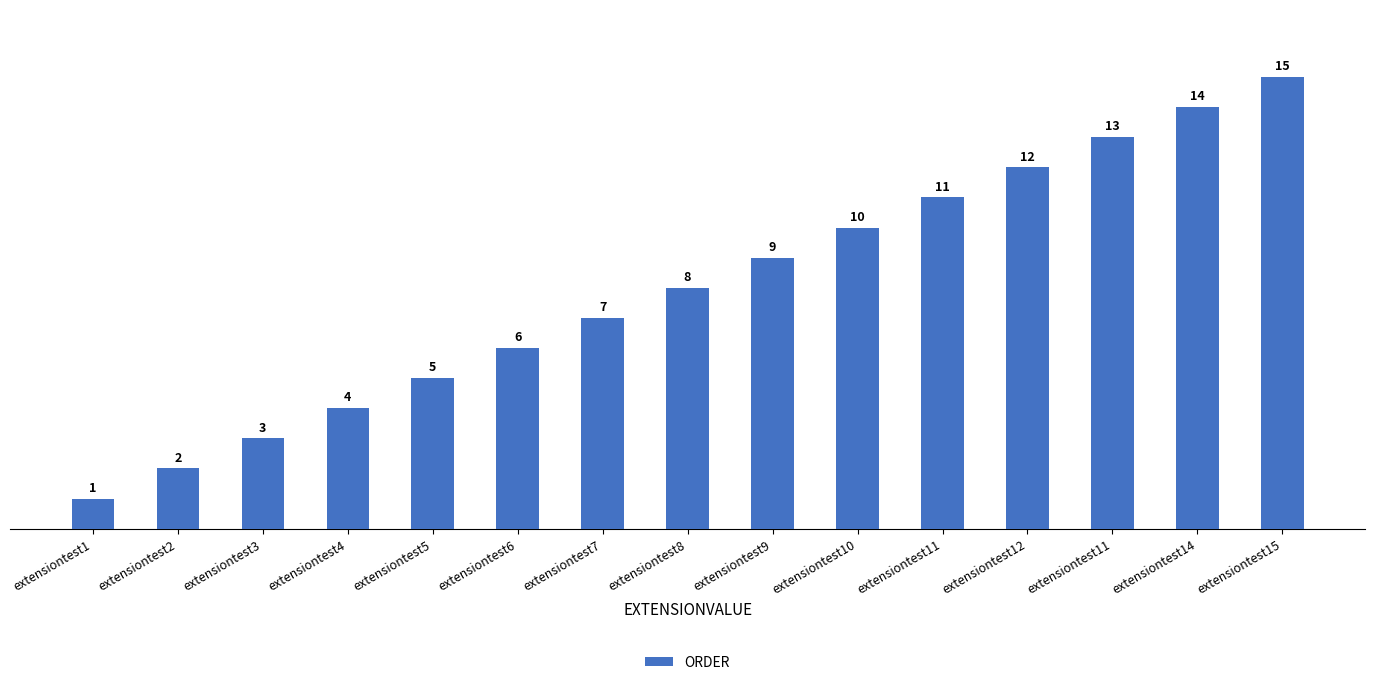

What is the approximate value at extensiontest5?

5